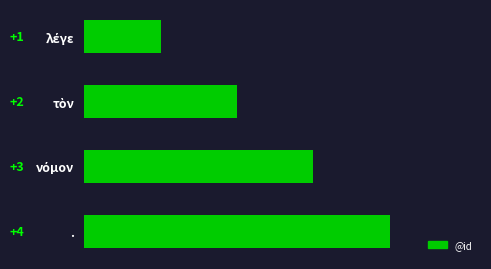

How many values are between 2 and 4?

3